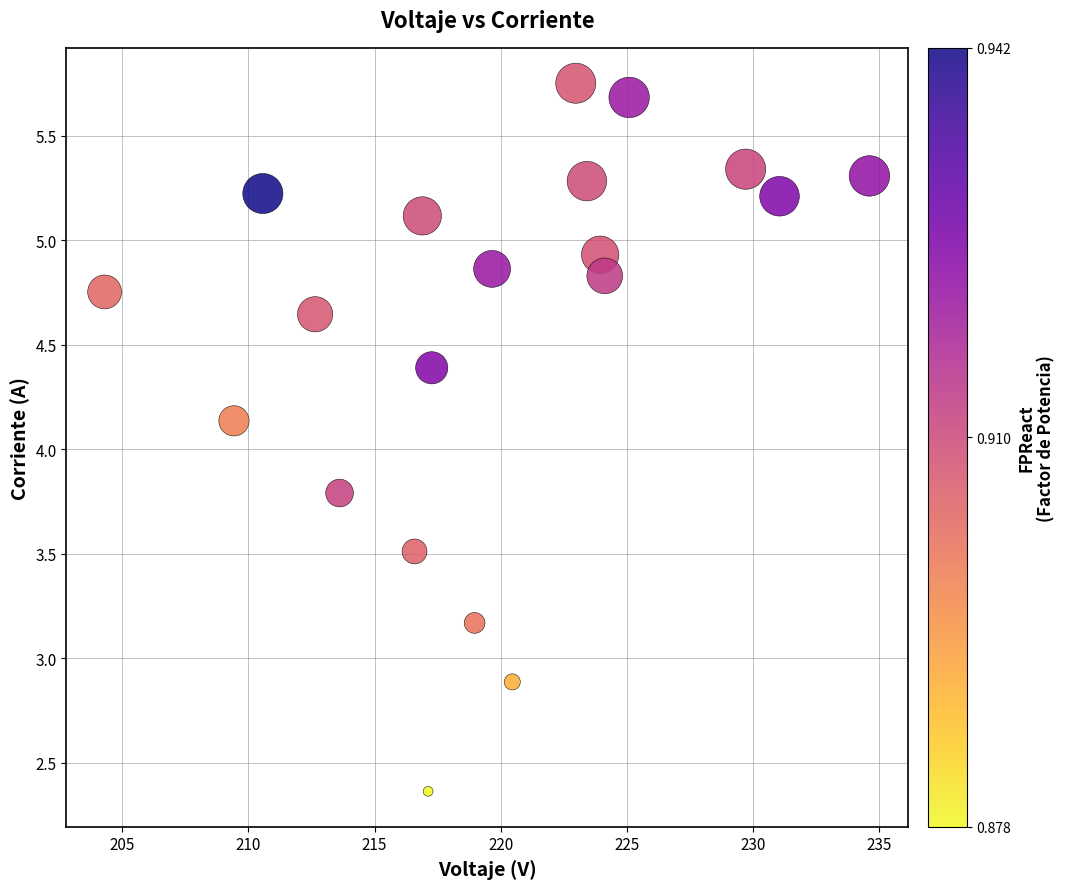

What is the range of Y values (max minus min)?

3.4